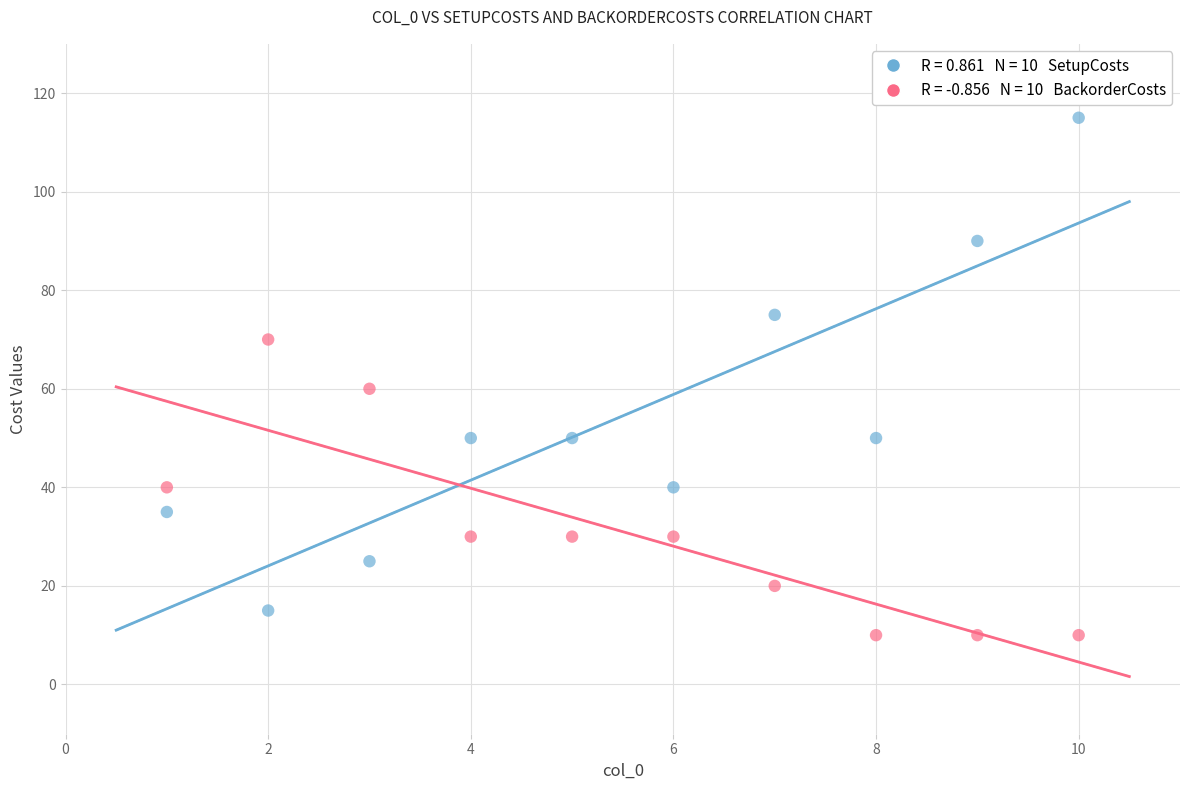

Across all data points, what is the range of X values (max minus min)?

9